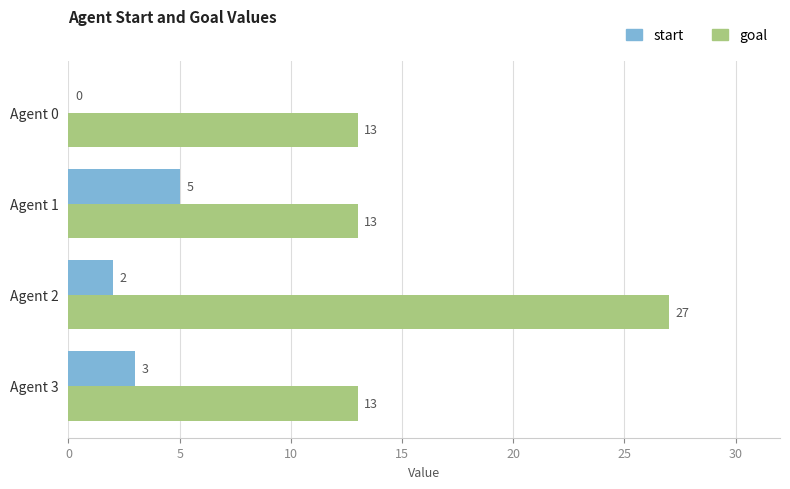

What is the greatest value displayed?

27